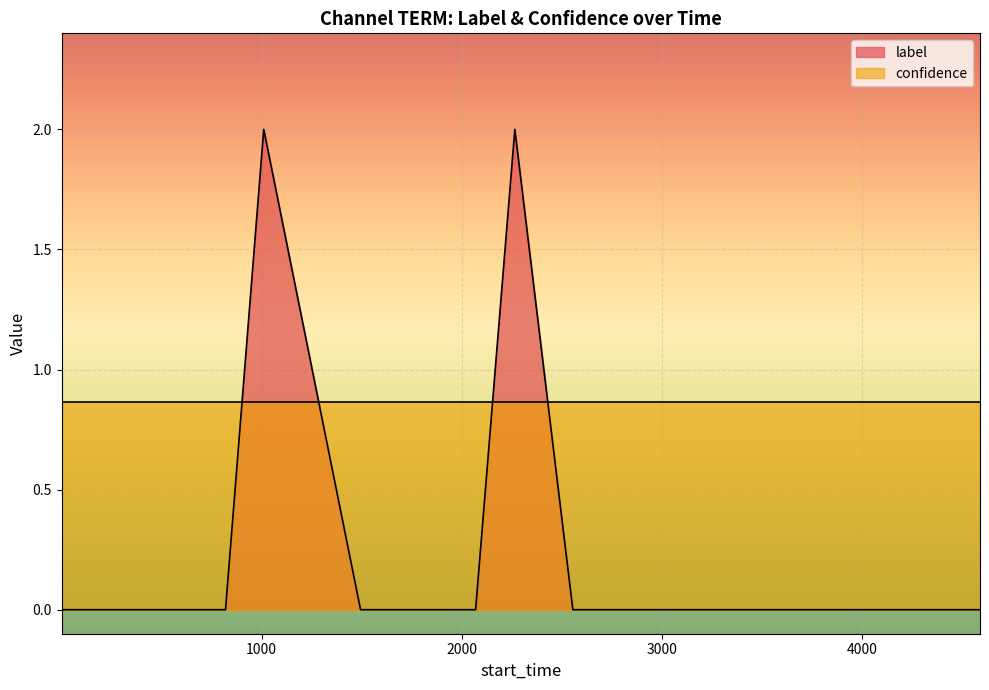

What is the difference between the maximum and minimum values in the label series?

2.0